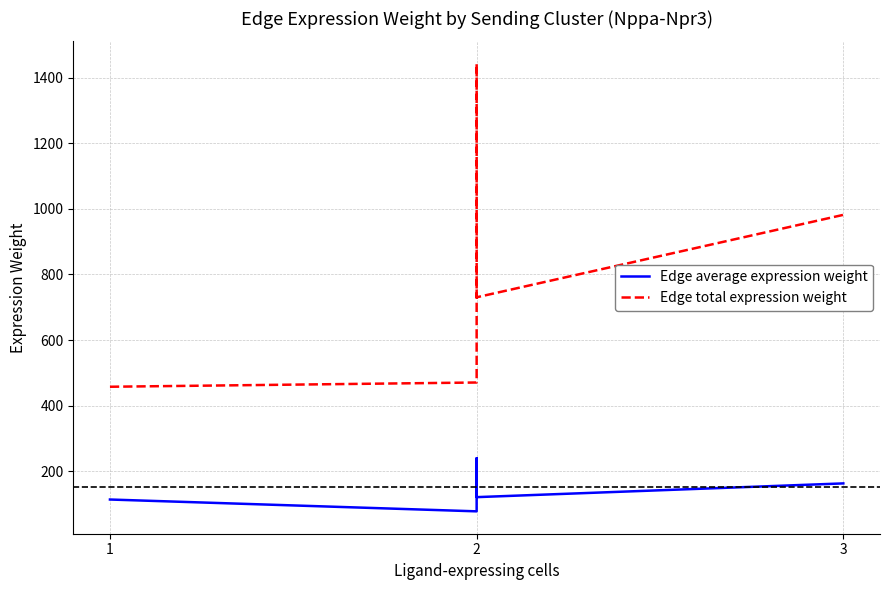

The Edge total expression weight series shows 103.8 at 1. True or false?

False